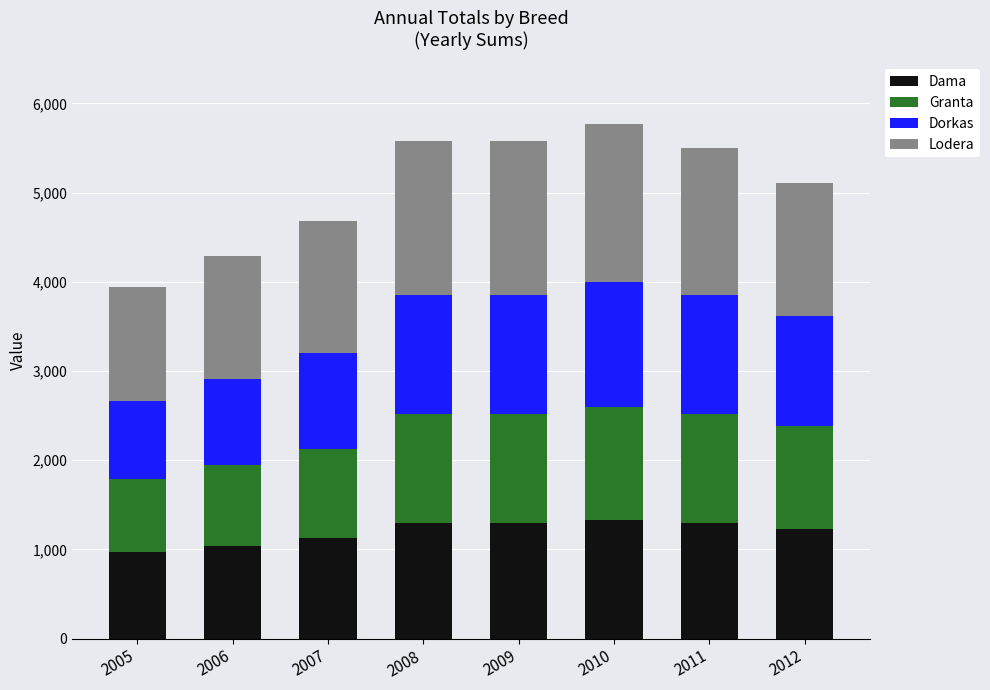

What is the highest value of the Dama series?

1332